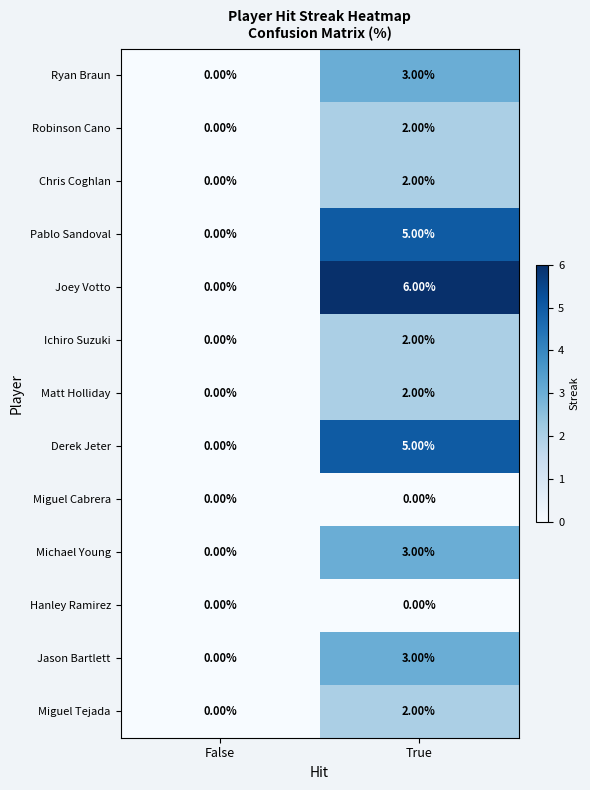

Count the number of categories in the chart.

2